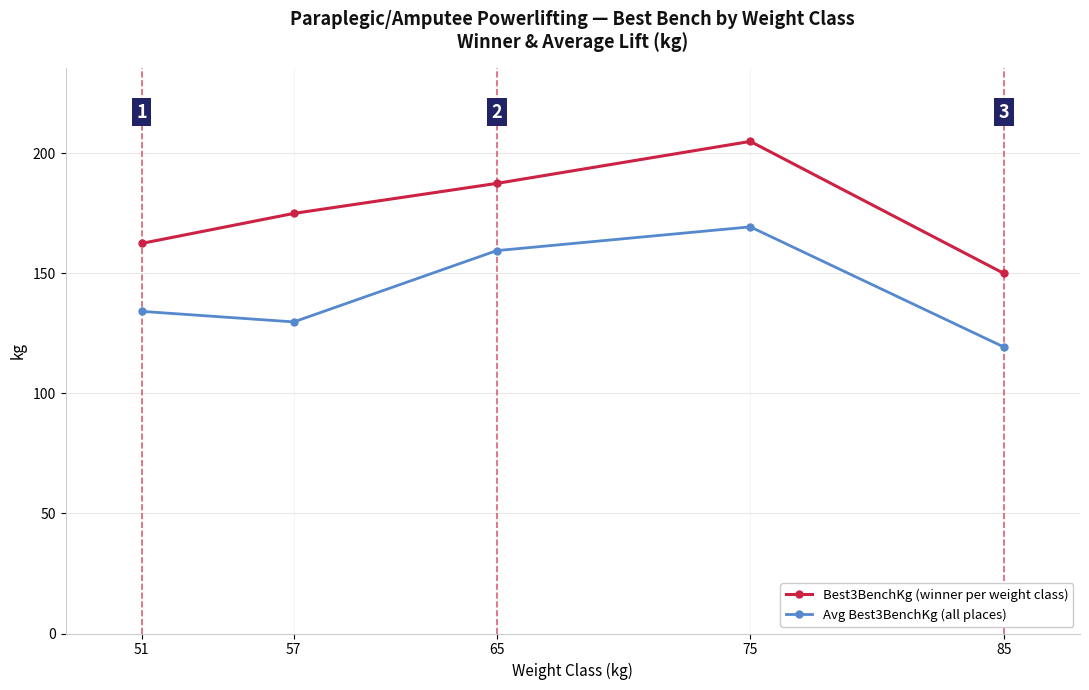

At which label does Best3BenchKg (winner per weight class) reach its minimum?

85